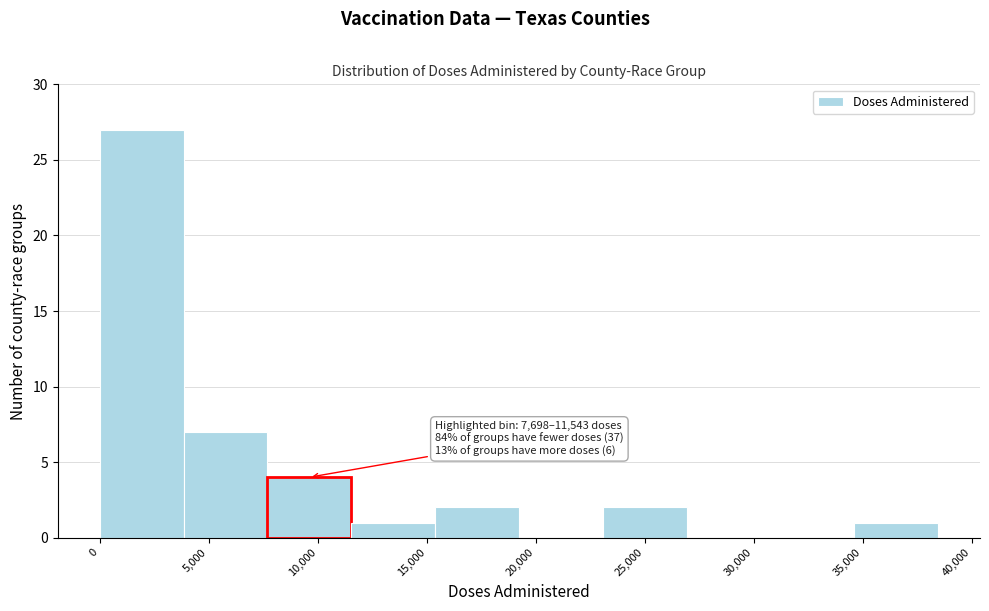

Which range on the x-axis has the tallest bar?

0 to 4000